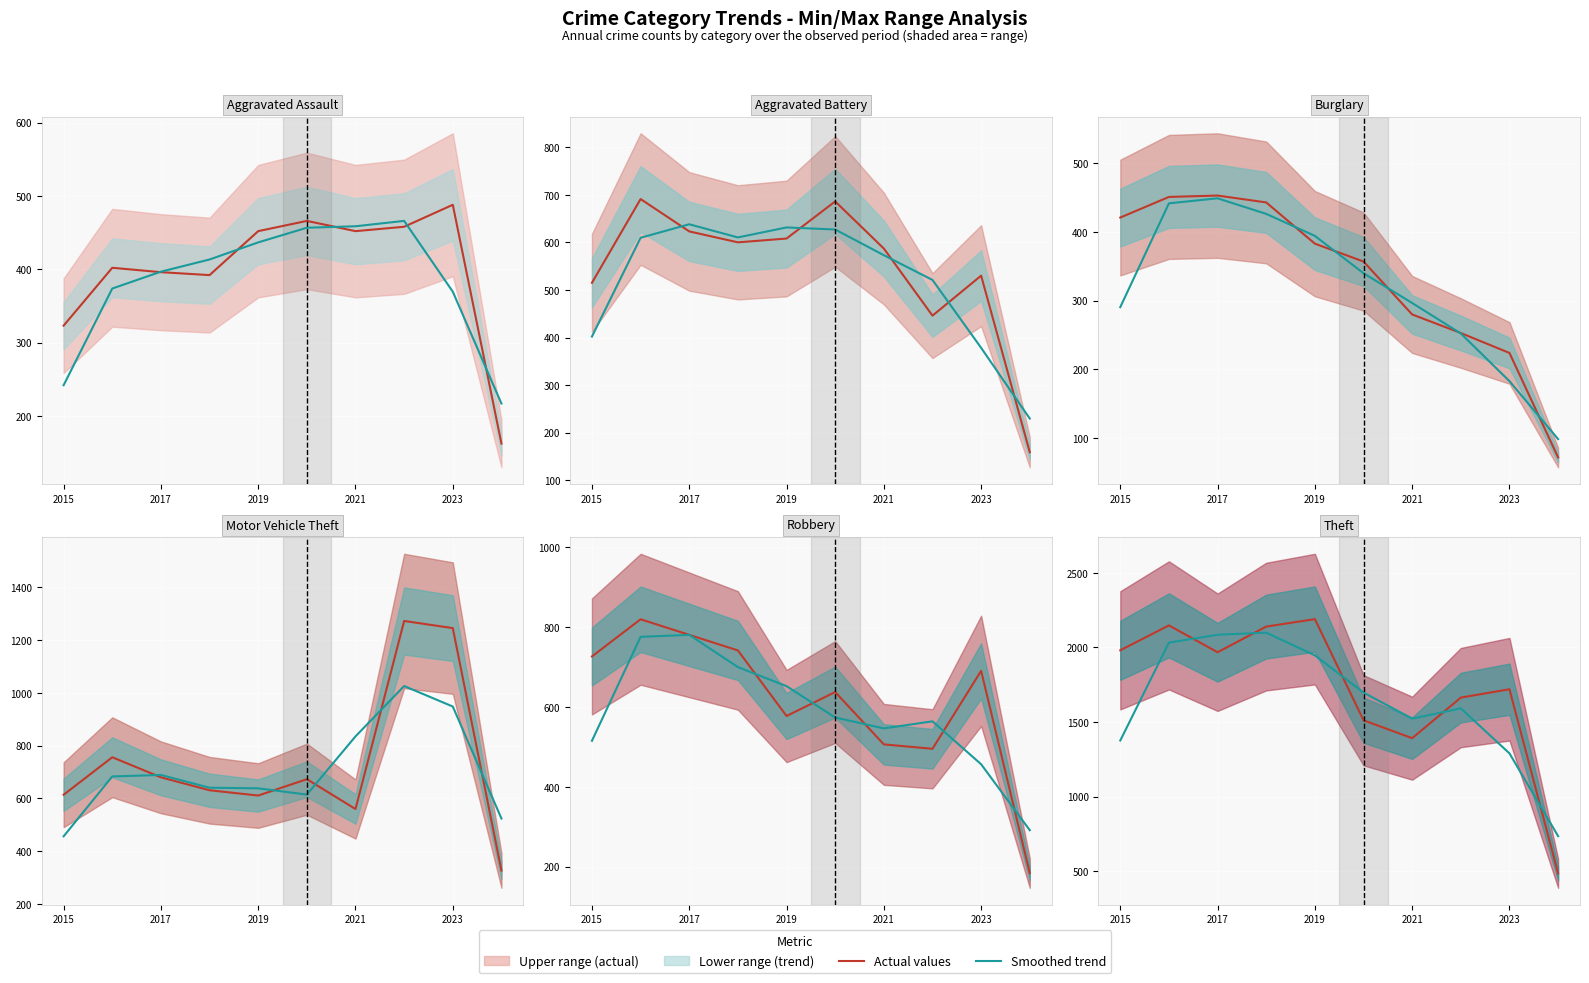

In Aggravated Assault, how many points are higher than both neighbors (excluding endpoints)?

3